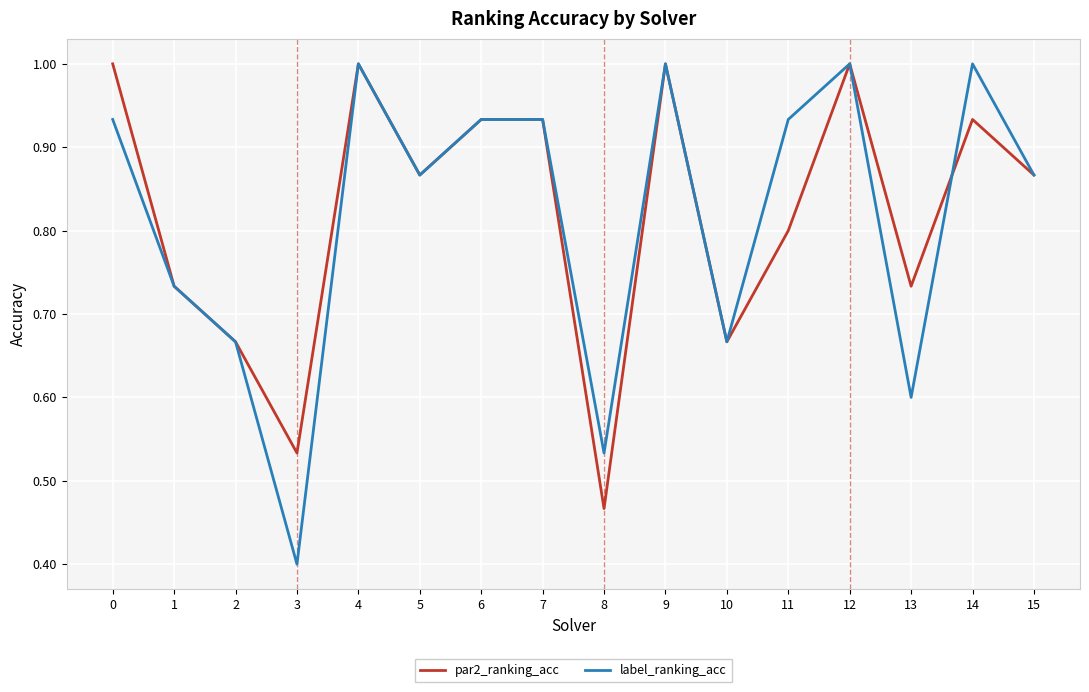

How many distinct data groups are displayed?

2